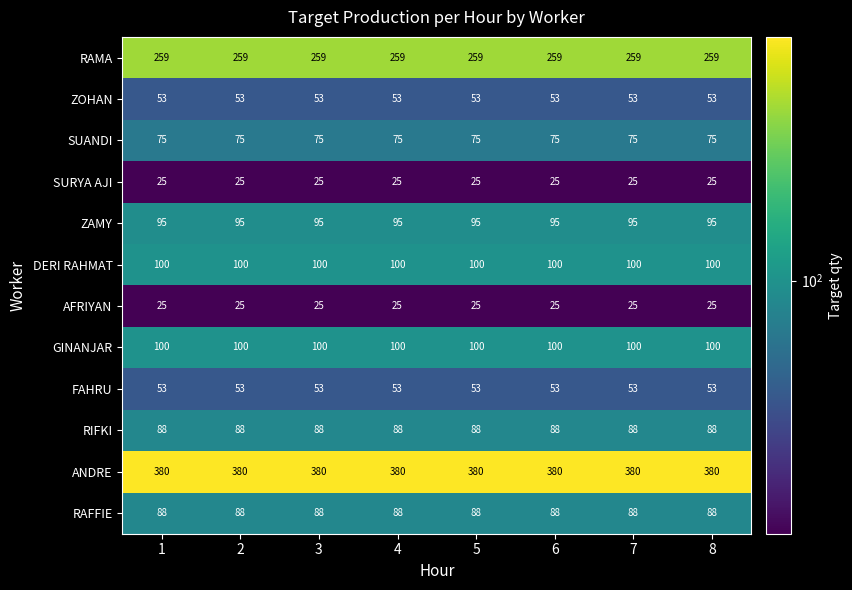

How many distinct data groups are displayed?

12